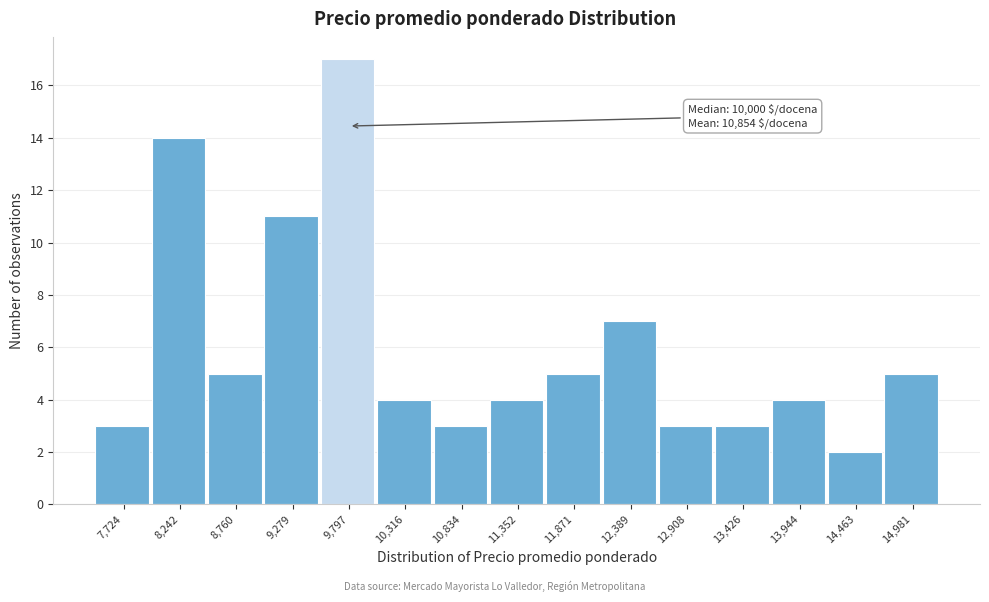

Reading left to right, extract all data points from this chart.

3	14	5	11	17	4	3	4	5	7	3	3	4	2	5